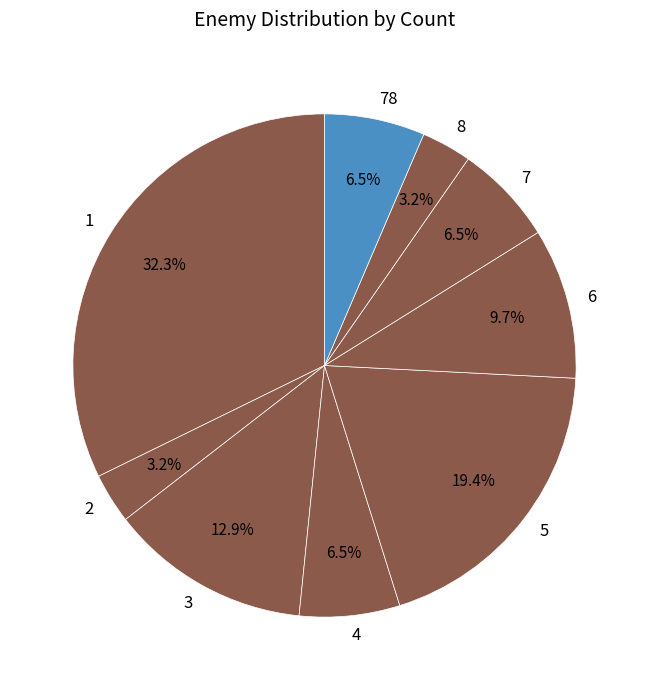

What percentage is the 5 slice, to the nearest percent?

19%